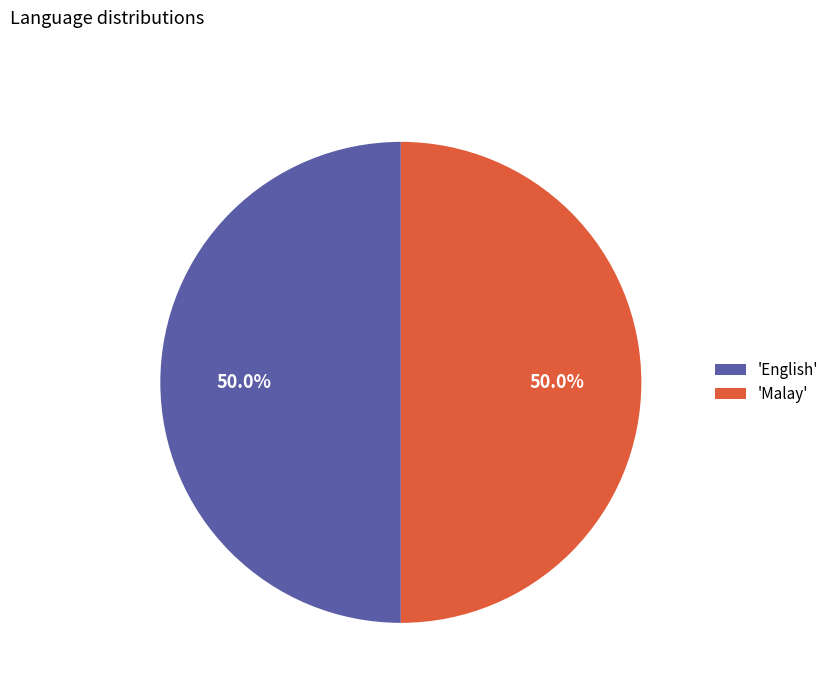

What is the ratio of the value at 'English' to the value at 'Malay'?

1.0